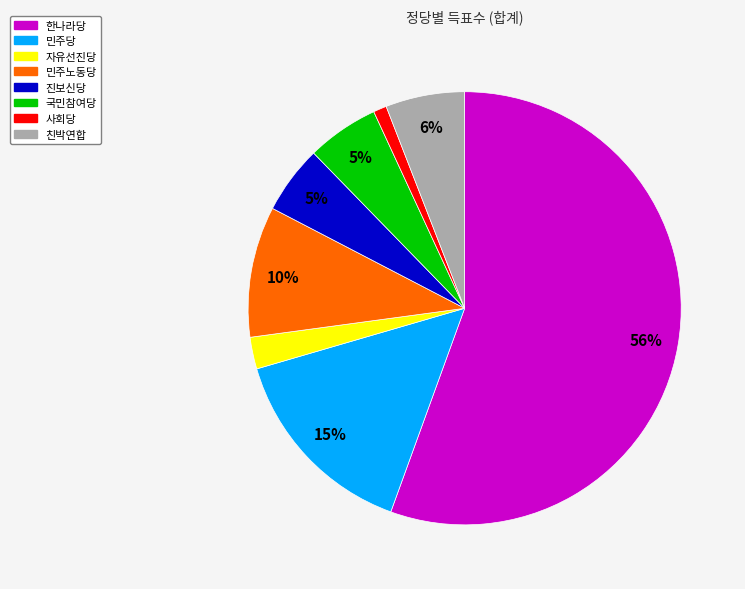

Between 사회당 and 민주노동당, which is larger?

민주노동당